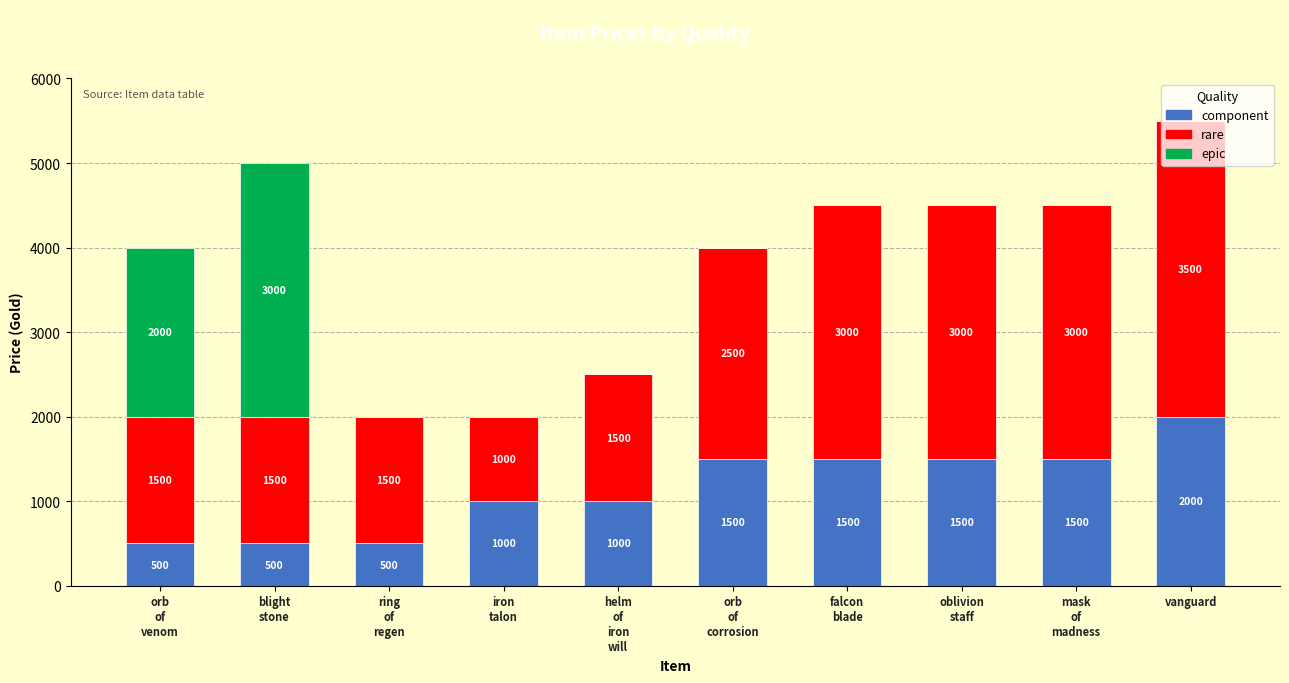

True or false: component has a value of 259 at ring
of
regen.

False